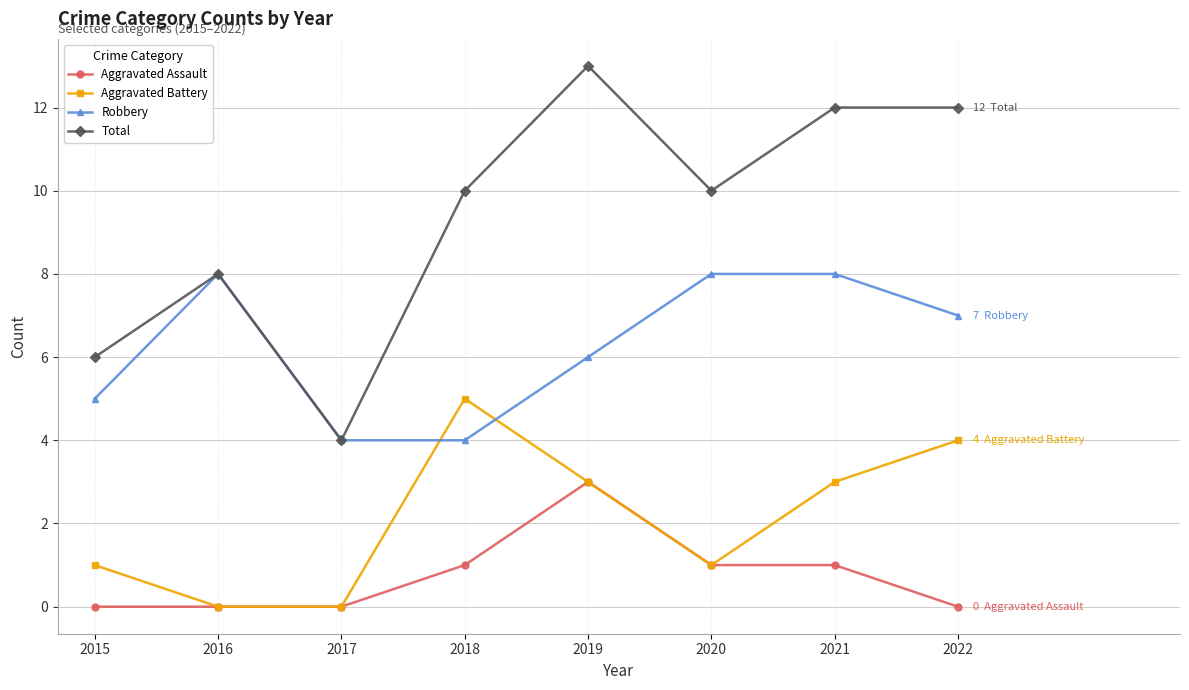

True or false: Aggravated Assault and Robbery intersect in this chart.

False